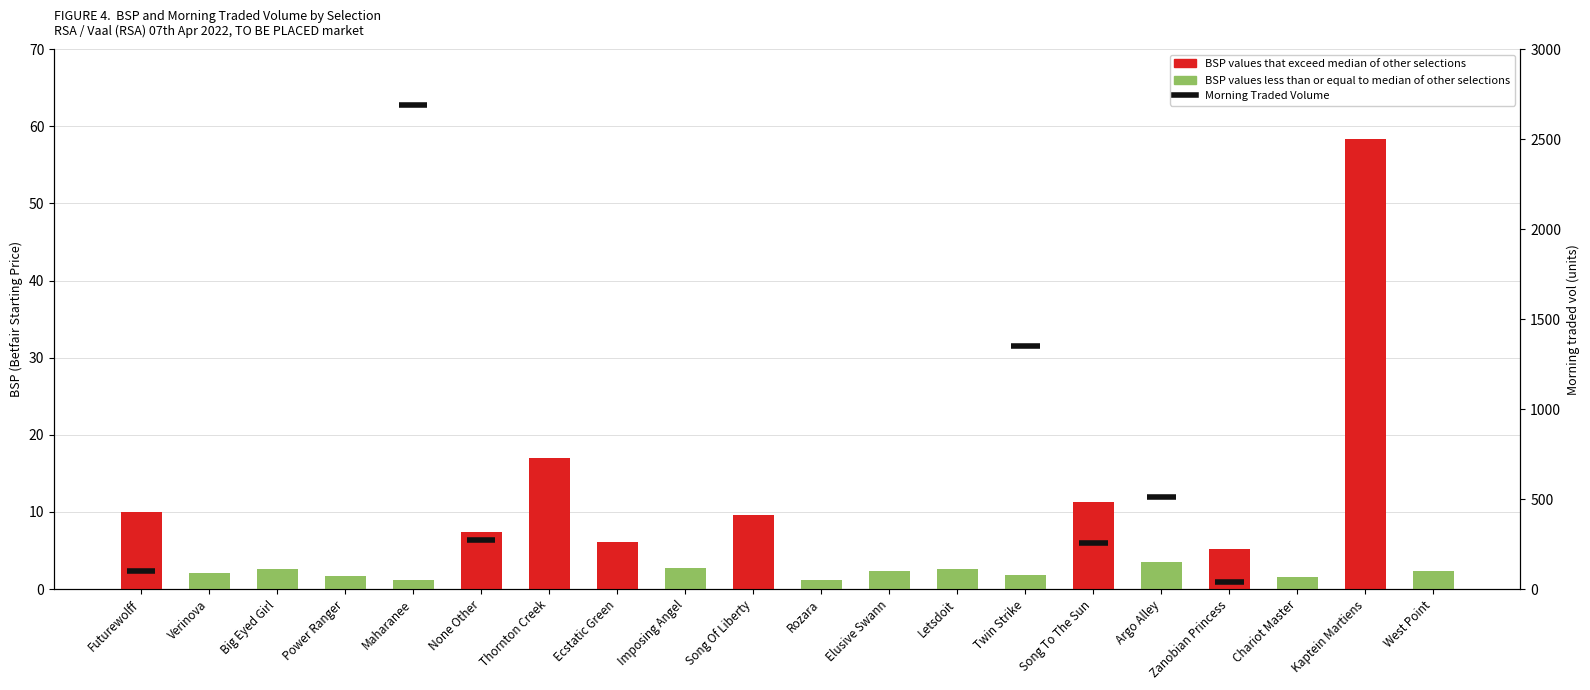

How many categories are shown in the chart?

20